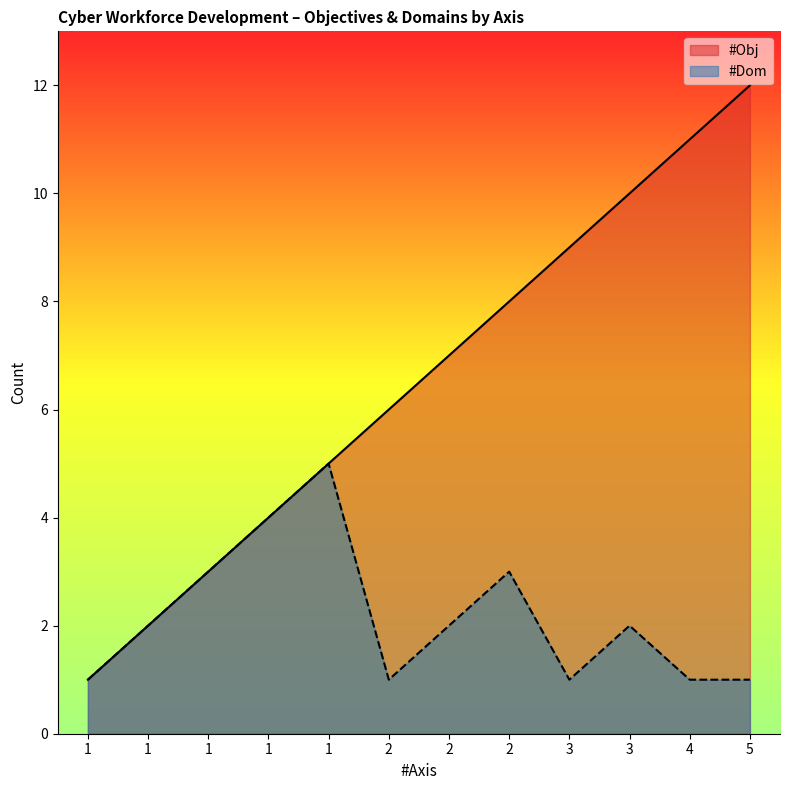

True or false: #Obj has more than 0 interior local peaks.

False